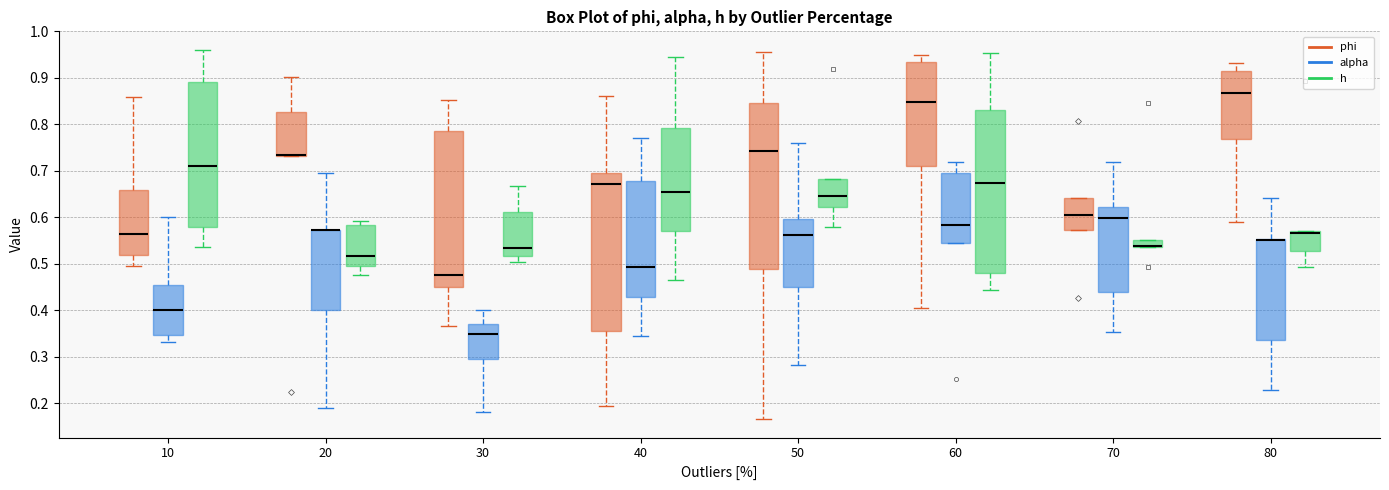

Reading left to right, transcribe this box plot: for each box, give where its median line is, the range the box spans, and where its two whiskers end, as read against the y-axis. The values are not printed on the chart, so give them approximately, as read against the axis.

10 (phi): median 0.56, box 0.52 to 0.66, whiskers 0.50 to 0.86
10 (alpha): median 0.40, box 0.35 to 0.45, whiskers 0.33 to 0.60
10 (h): median 0.71, box 0.58 to 0.89, whiskers 0.54 to 0.96
20 (phi): median 0.73 (drawn on the box's lower edge), box 0.73 to 0.83, whiskers 0.73 to 0.90
20 (alpha): median 0.57 (drawn on the box's upper edge), box 0.40 to 0.57, whiskers 0.19 to 0.70
20 (h): median 0.52, box 0.50 to 0.58, whiskers 0.48 to 0.59
30 (phi): median 0.48, box 0.45 to 0.79, whiskers 0.37 to 0.85
30 (alpha): median 0.35, box 0.29 to 0.37, whiskers 0.18 to 0.40
30 (h): median 0.53, box 0.52 to 0.61, whiskers 0.50 to 0.67
40 (phi): median 0.67, box 0.36 to 0.70, whiskers 0.19 to 0.86
40 (alpha): median 0.49, box 0.43 to 0.68, whiskers 0.35 to 0.77
40 (h): median 0.66, box 0.57 to 0.79, whiskers 0.46 to 0.95
50 (phi): median 0.74, box 0.49 to 0.85, whiskers 0.17 to 0.96
50 (alpha): median 0.56, box 0.45 to 0.60, whiskers 0.28 to 0.76
50 (h): median 0.65, box 0.62 to 0.68, whiskers 0.58 to 0.68
60 (phi): median 0.85, box 0.71 to 0.94, whiskers 0.40 to 0.95
60 (alpha): median 0.58, box 0.55 to 0.70, whiskers 0.55 to 0.72
60 (h): median 0.67, box 0.48 to 0.83, whiskers 0.44 to 0.95
70 (phi): median 0.60, box 0.57 to 0.64, whiskers 0.57 to 0.64
70 (alpha): median 0.60, box 0.44 to 0.62, whiskers 0.35 to 0.72
70 (h): median 0.54 (drawn on the box's lower edge), box 0.54 to 0.55, whiskers 0.54 to 0.55
80 (phi): median 0.87, box 0.77 to 0.92, whiskers 0.59 to 0.93
80 (alpha): median 0.55 (drawn on the box's upper edge), box 0.34 to 0.55, whiskers 0.23 to 0.64
80 (h): median 0.57 (just below the box's upper edge), box 0.53 to 0.57, whiskers 0.49 to 0.57